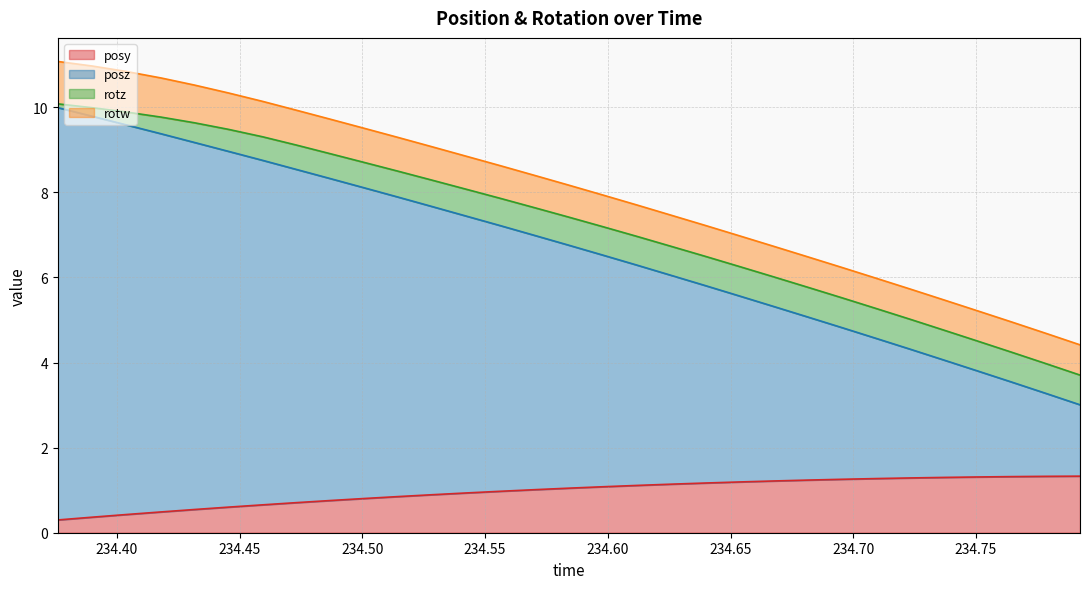

What is the highest value of the posy series?

1.3